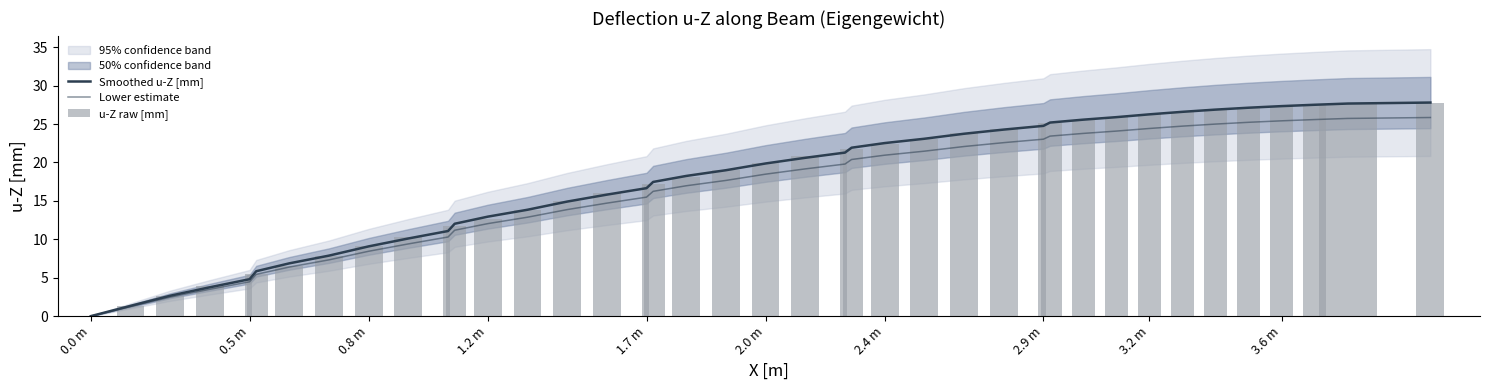

The value of Lower estimate at 2.9 m is 35.9. True or false?

False